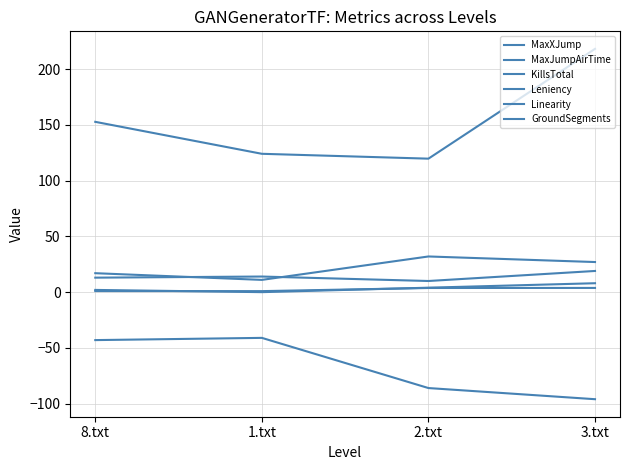

Which series changed the most between 8.txt and 1.txt?

MaxXJump